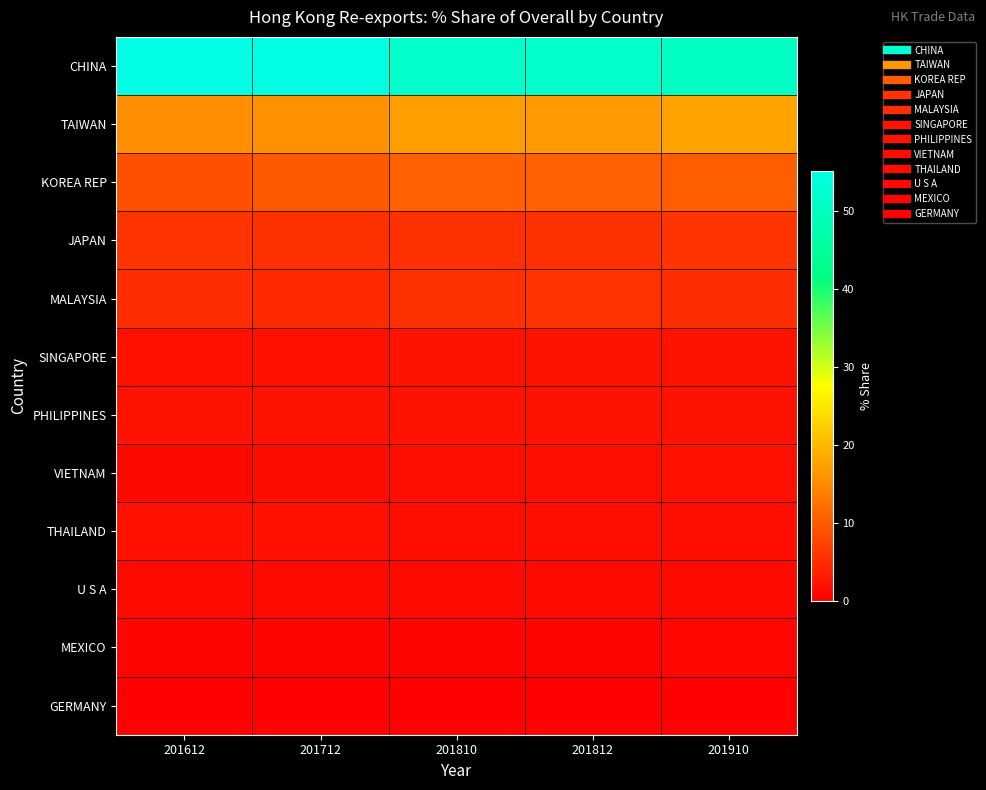

At which category does the chart reach its minimum across all series?

201612